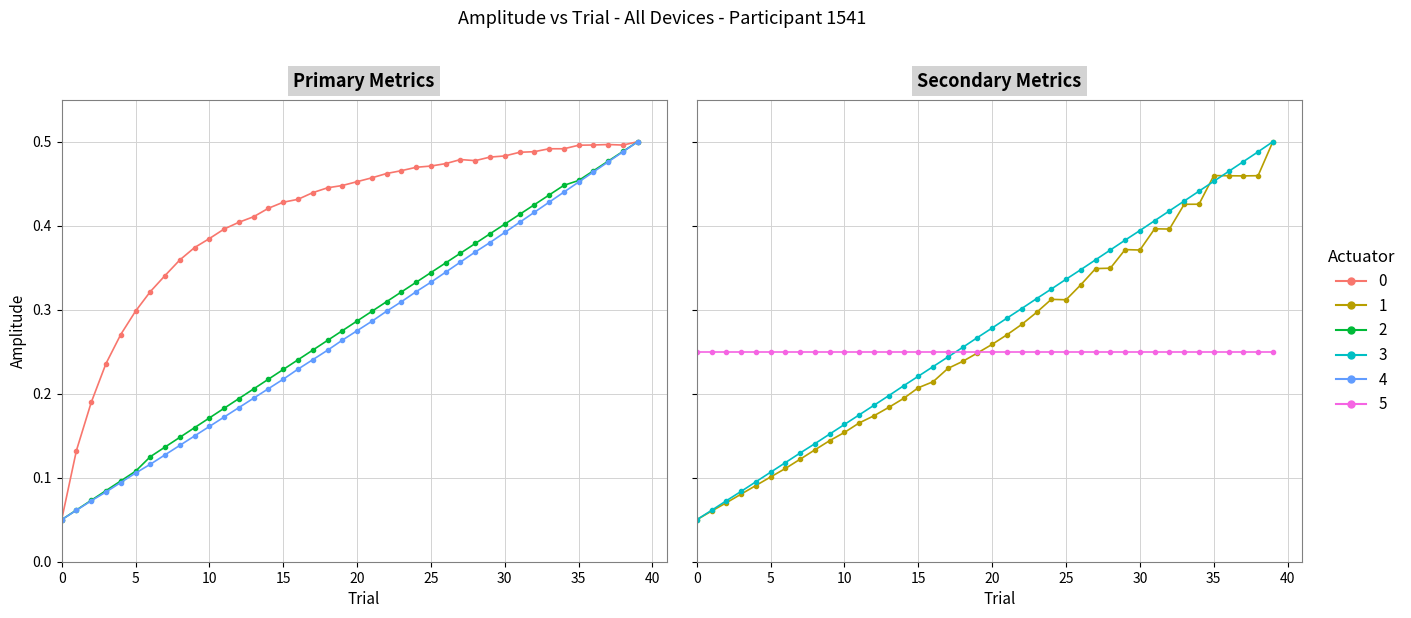

Reading right to left, list all the values displayed in this chart.

Capacidade operacional [ha/h]: 0.5	0.5	0.5	0.5	0.5	0.5	0.5	0.5	0.5	0.5	0.5	0.5	0.5	0.5	0.5	0.5	0.5	0.5	0.5	0.5	0.4	0.4	0.4	0.4	0.4	0.4	0.4	0.4	0.4	0.4	0.4	0.4	0.3	0.3	0.3	0.3	0.2	0.2	0.1	0.1
Autonomia Projetada [h]: 0.5	0.5	0.5	0.5	0.5	0.4	0.4	0.4	0.4	0.4	0.4	0.4	0.4	0.4	0.3	0.3	0.3	0.3	0.3	0.3	0.3	0.3	0.3	0.2	0.2	0.2	0.2	0.2	0.2	0.2	0.2	0.1	0.1	0.1	0.1	0.1	0.1	0.1	0.1	0.1
Massa gerador: 0.5	0.5	0.5	0.5	0.5	0.4	0.4	0.4	0.4	0.4	0.4	0.4	0.4	0.3	0.3	0.3	0.3	0.3	0.3	0.3	0.3	0.3	0.2	0.2	0.2	0.2	0.2	0.2	0.2	0.2	0.1	0.1	0.1	0.1	0.1	0.1	0.1	0.1	0.1	0.1
Tempo por voo [min]: 0.5	0.5	0.5	0.5	0.5	0.4	0.4	0.4	0.4	0.4	0.4	0.3	0.3	0.3	0.3	0.3	0.3	0.3	0.3	0.3	0.2	0.2	0.2	0.2	0.2	0.2	0.2	0.2	0.2	0.2	0.1	0.1	0.1	0.1	0.1	0.1	0.1	0.1	0.1	0.1
MTOW [kg]: 0.5	0.5	0.5	0.5	0.5	0.4	0.4	0.4	0.4	0.4	0.4	0.4	0.4	0.3	0.3	0.3	0.3	0.3	0.3	0.3	0.3	0.3	0.2	0.2	0.2	0.2	0.2	0.2	0.2	0.2	0.2	0.1	0.1	0.1	0.1	0.1	0.1	0.1	0.1	0.1
Combustivel [kg]: 0.2	0.2	0.2	0.2	0.2	0.2	0.2	0.2	0.2	0.2	0.2	0.2	0.2	0.2	0.2	0.2	0.2	0.2	0.2	0.2	0.2	0.2	0.2	0.2	0.2	0.2	0.2	0.2	0.2	0.2	0.2	0.2	0.2	0.2	0.2	0.2	0.2	0.2	0.2	0.2